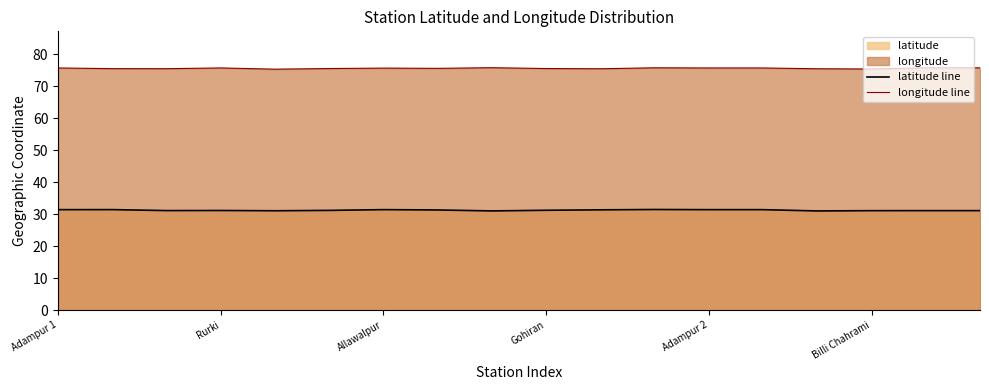

How many longitude line values are between 75 and 76?

18